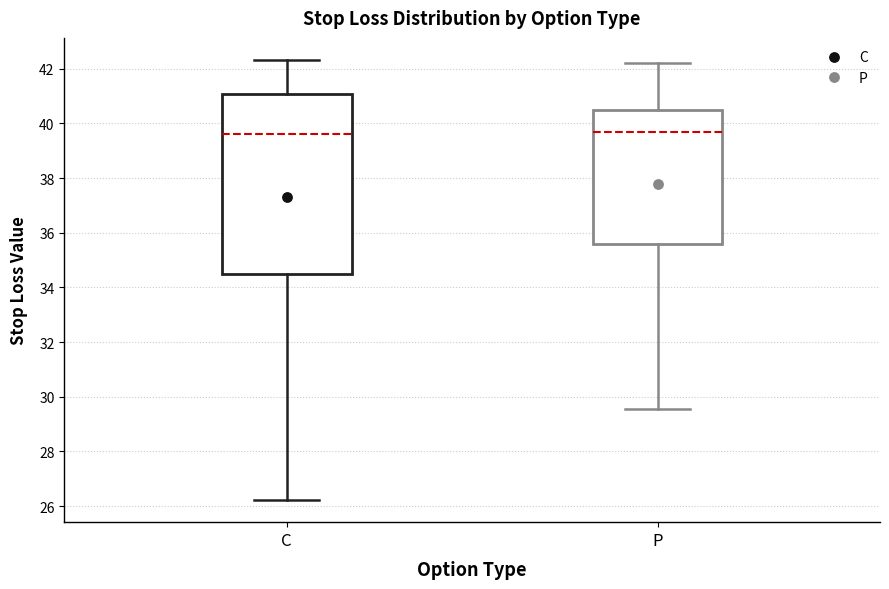

Reading left to right, read every box against the y-axis: the position of its median line, the range the box covers, and the ends of its whiskers. The values are not printed on the chart, so give them approximately, as read against the axis.

C: median 39.6, box 34.6 to 41.0, whiskers 26.2 to 42.4
P: median 39.6, box 35.6 to 40.4, whiskers 29.6 to 42.2